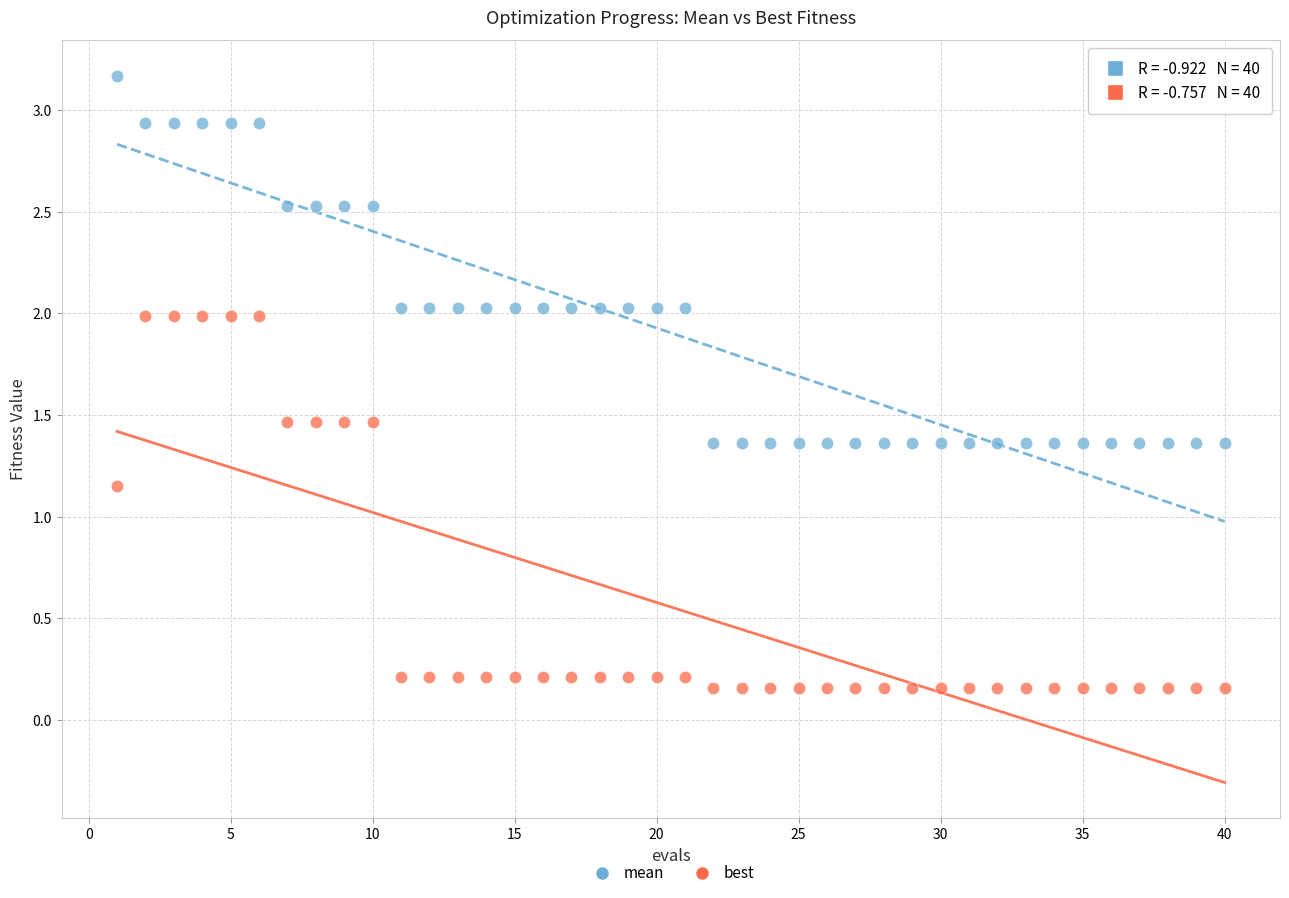

Which series has the widest spread of Y values?

best